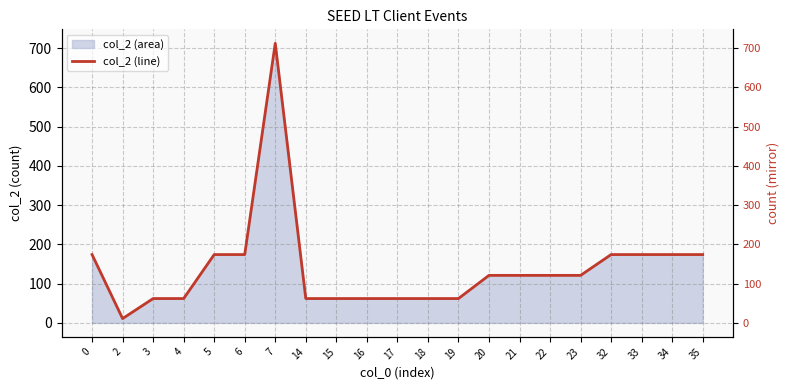

What is the greatest value displayed?

712